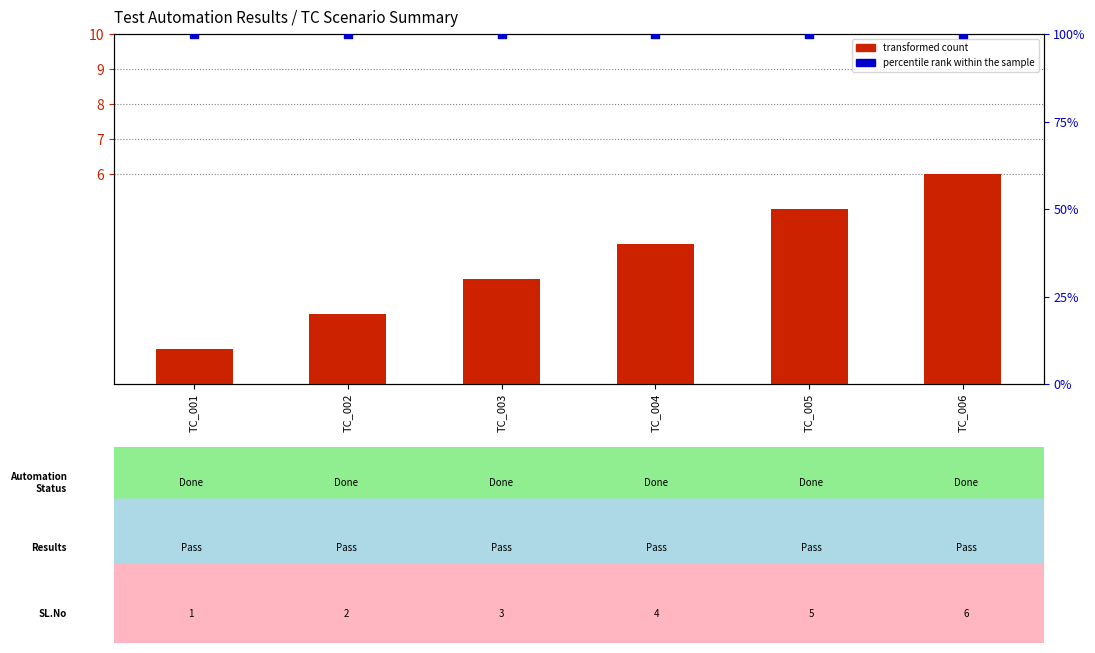

What are all the series names shown in the legend?

transformed count, percentile rank within the sample